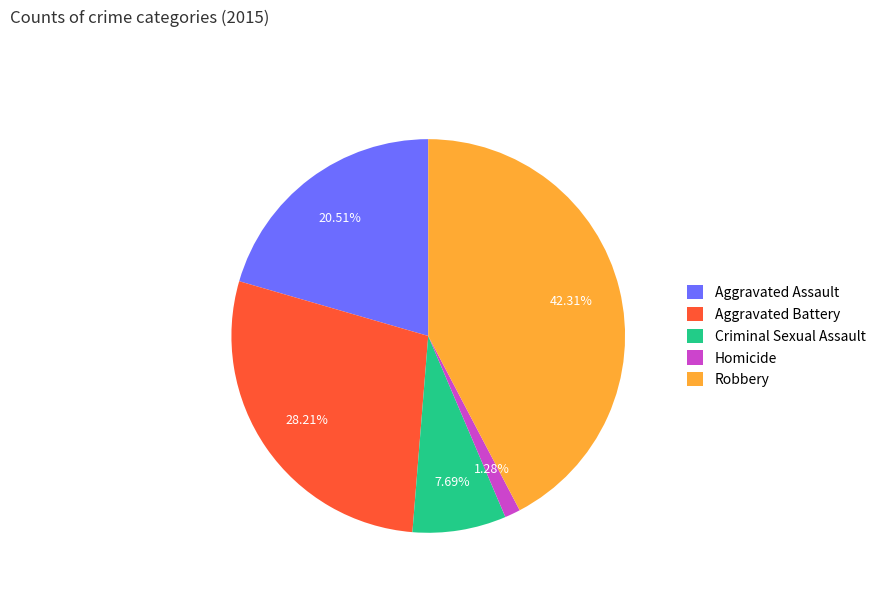

What is the total percentage of Robbery and Criminal Sexual Assault?

50.0%